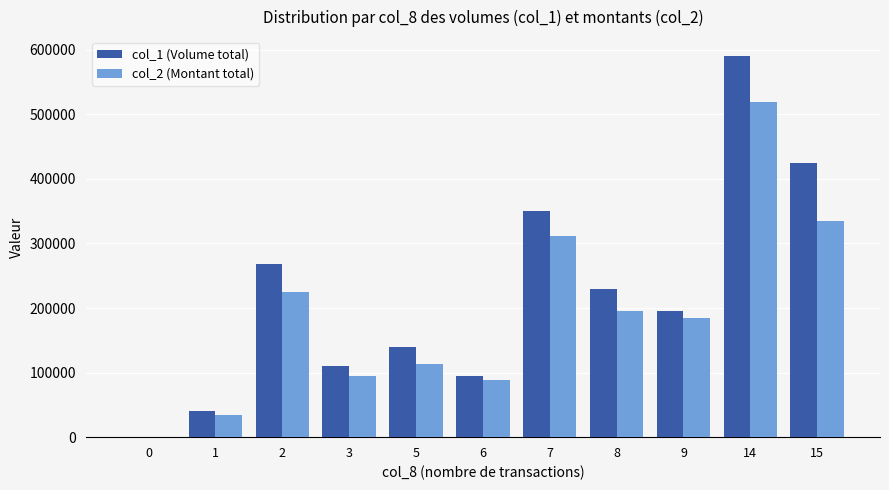

How many groups of bars are there?

11